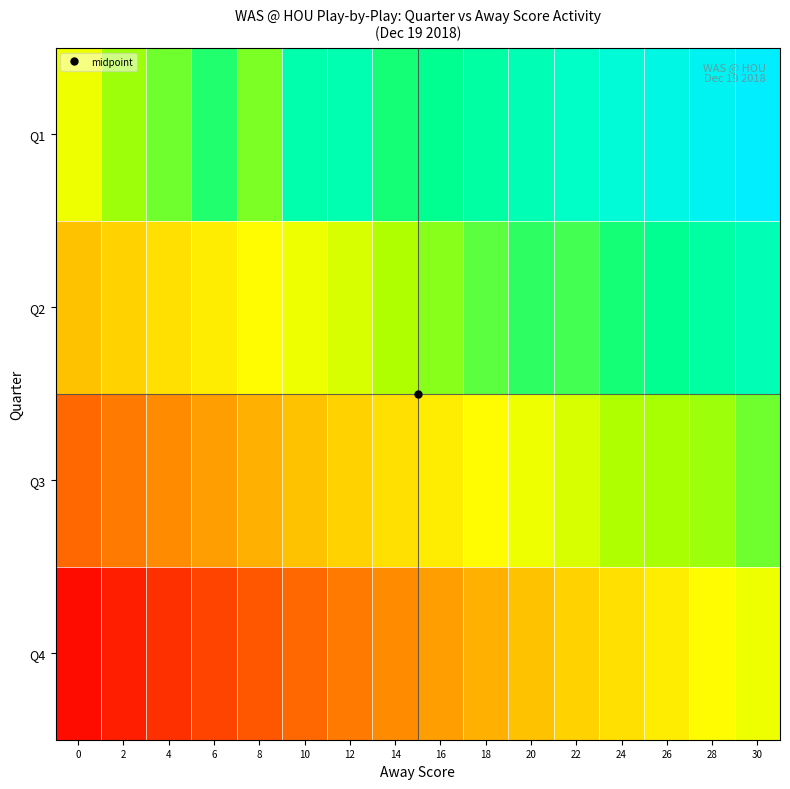

At how many categories does at least one series exceed 0?

16